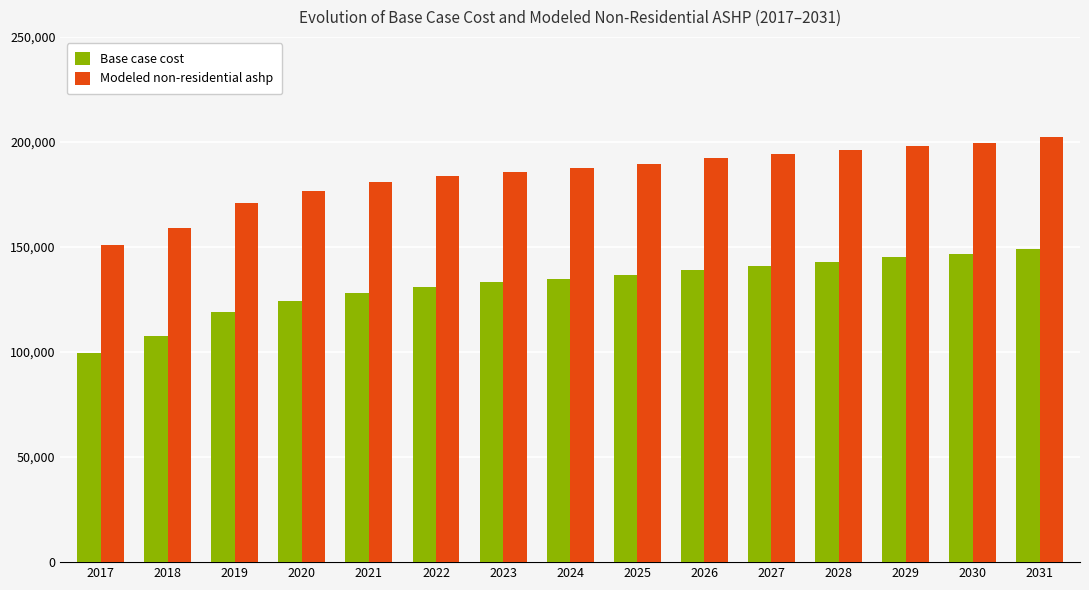

How many values in the Modeled non-residential ashp series are below 187492?

7